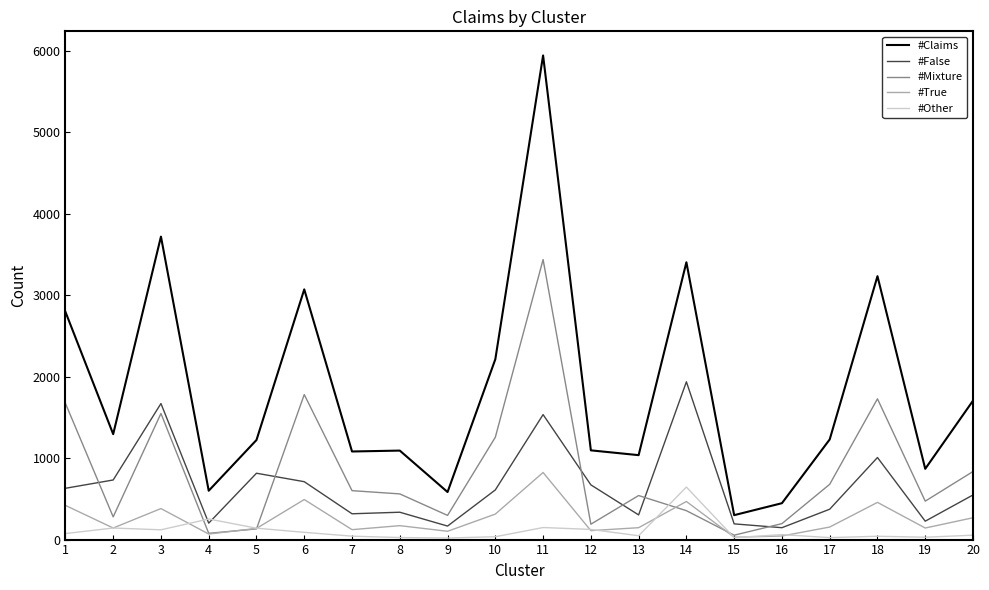

How many values in the #True series are below 154?

10